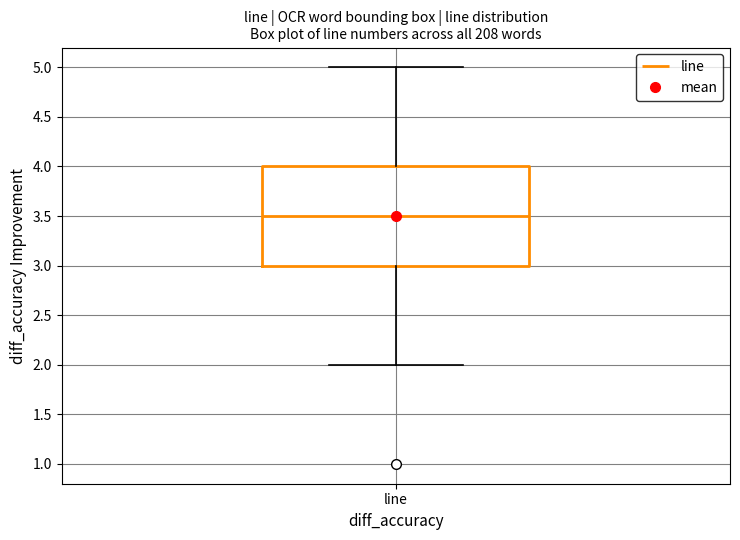

Read this box plot against the y-axis: the position of the median line, the range covered by the box, and the ends of both whiskers. The values are not printed on the chart, so give them approximately, as read against the axis.

median 3.5, box 3.0 to 4.0, whiskers 2.0 to 5.0